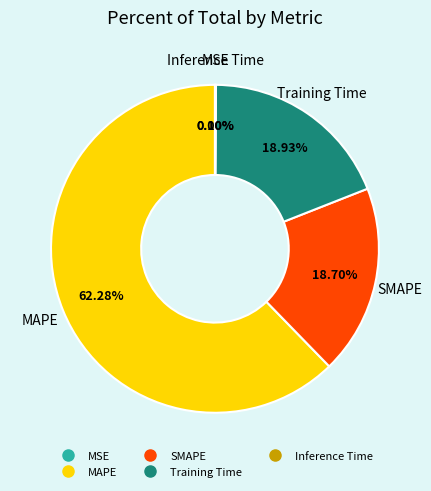

What is the largest slice in the pie chart?

MAPE